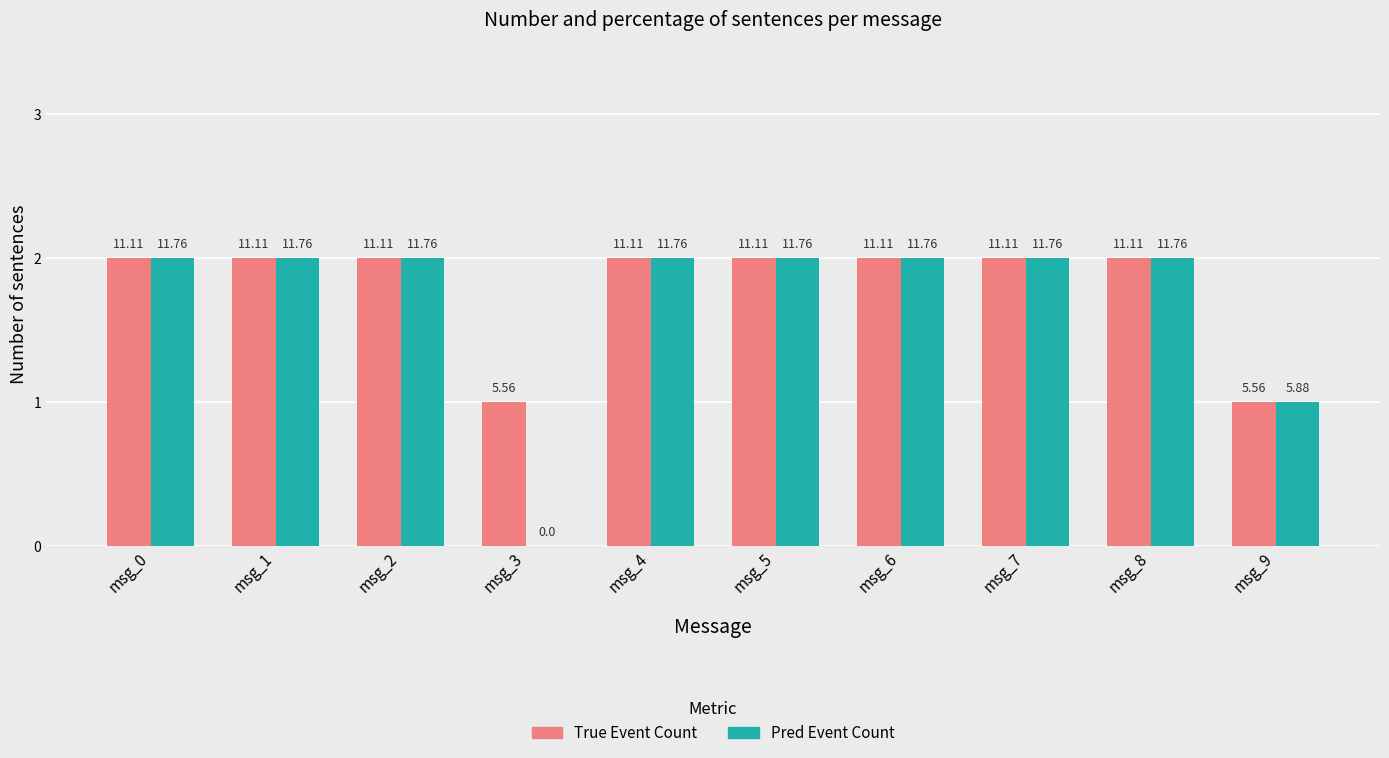

Reading left to right, transcribe all the data shown in this chart.

True Event Count: 2	2	2	1	2	2	2	2	2	1
Pred Event Count: 2	2	2	0	2	2	2	2	2	1